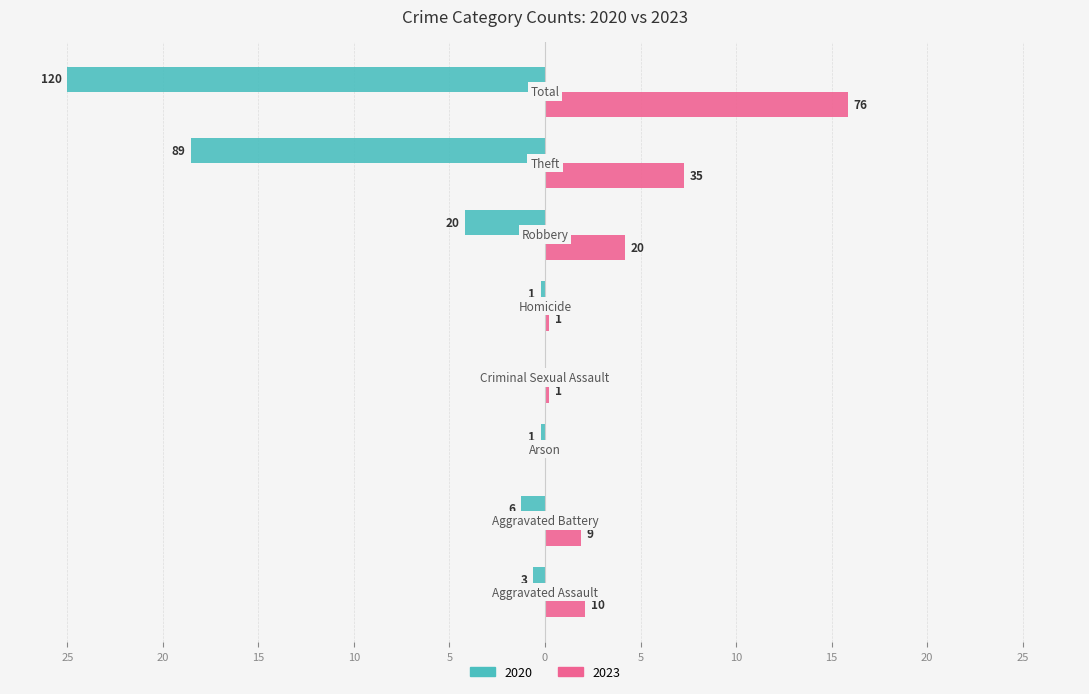

Which series has the largest range (max minus min)?

2020